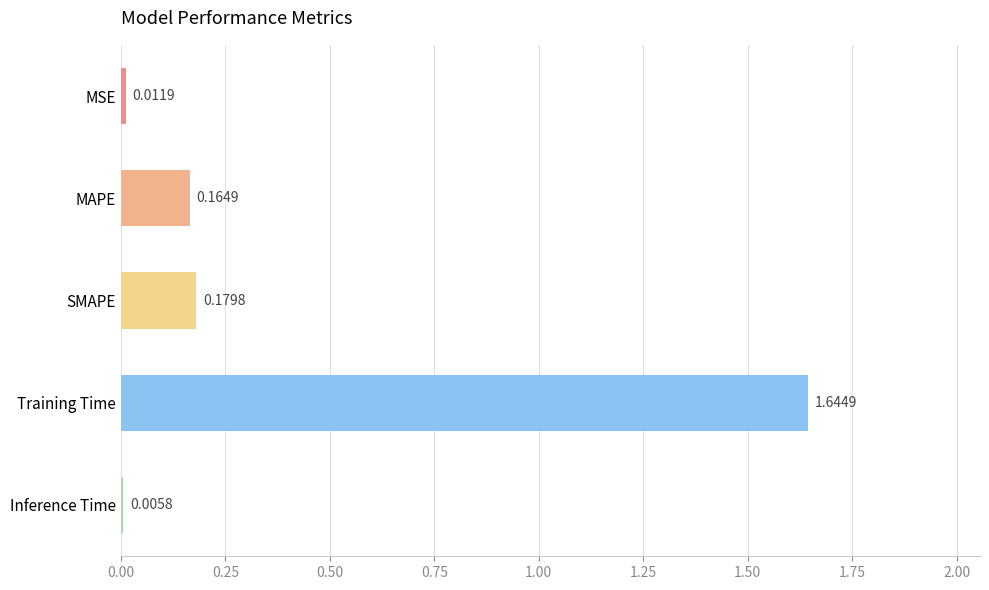

At which label is the value closest to 0?

Inference Time